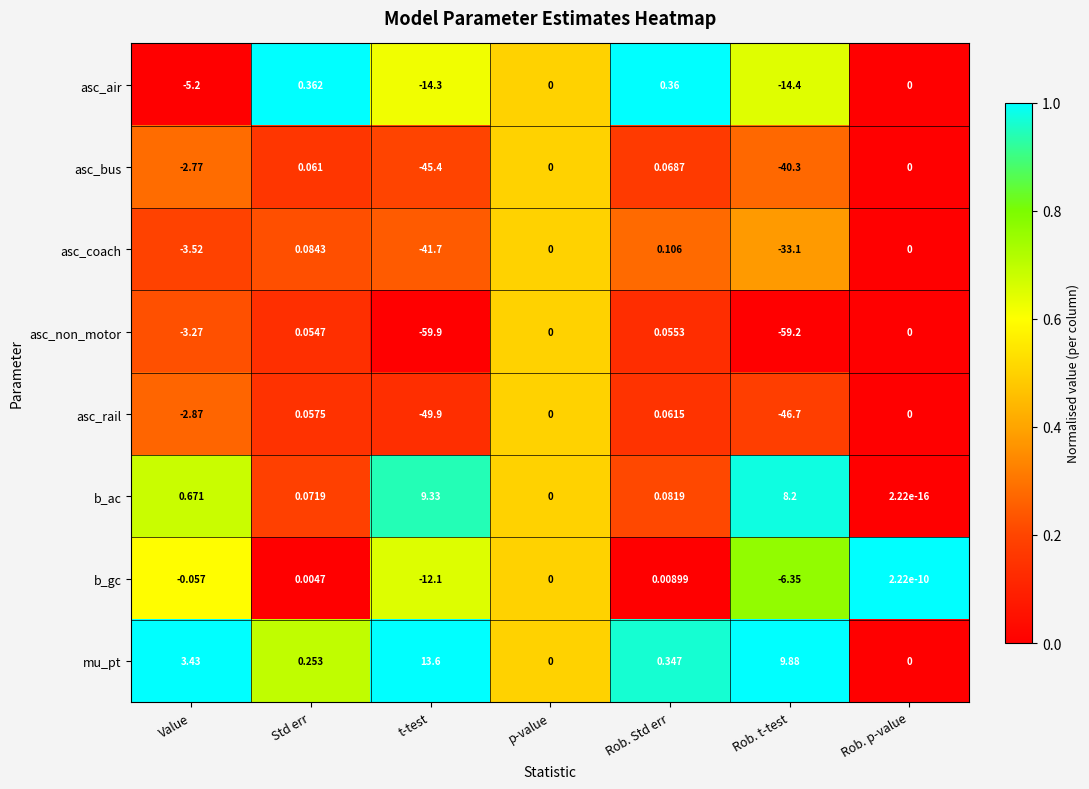

Where is asc_non_motor nearest to the value -29?

Value